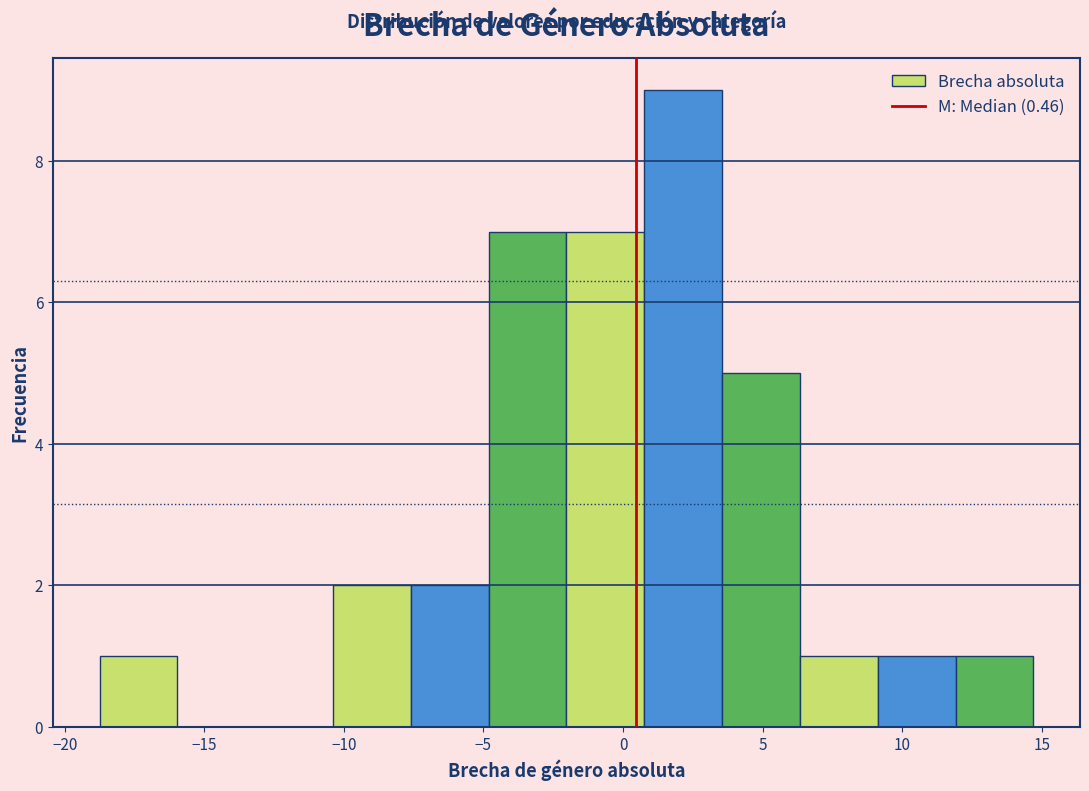

Reading left to right, transcribe this chart: for each bar, give the range it covers on the x-axis and its height. Neither the bar edges nor the heights are printed on the chart, so give them approximately, as read against the axes.

-19.0 to -16.0: 1
-16.0 to -13.0: 0
-13.0 to -10.5: 0
-10.5 to -7.5: 2
-7.5 to -5.0: 2
-5.0 to -2.0: 7
-2.0 to 1.0: 7
1.0 to 3.5: 9
3.5 to 6.5: 5
6.5 to 9.0: 1
9.0 to 12.0: 1
12.0 to 14.5: 1